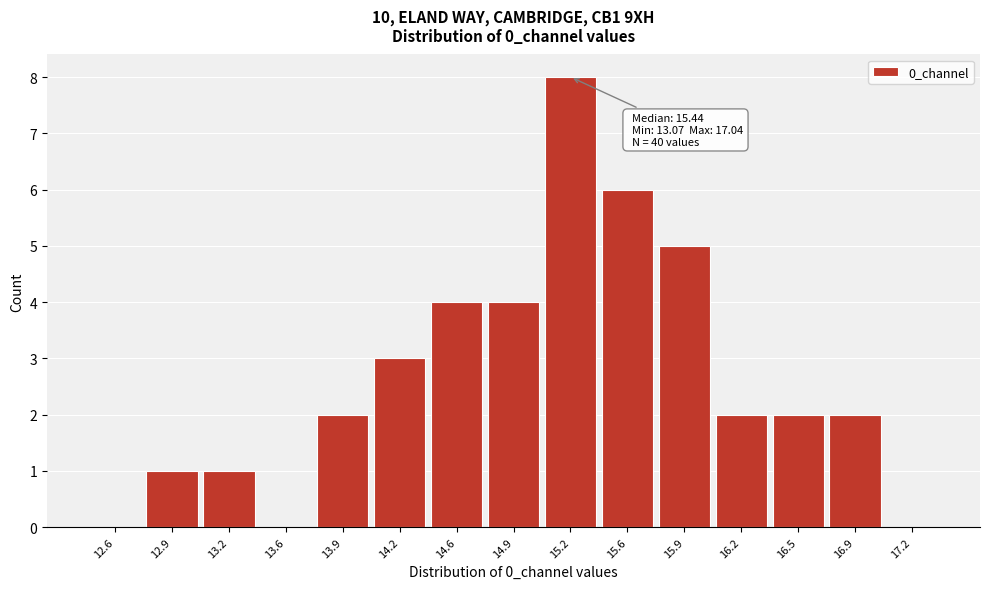

Reading left to right, transcribe all the data shown in this chart.

12.6=0	12.9=1	13.2=1	13.6=0	13.9=2	14.2=3	14.6=4	14.9=4	15.2=8	15.6=6	15.9=5	16.2=2	16.5=2	16.9=2	17.2=0